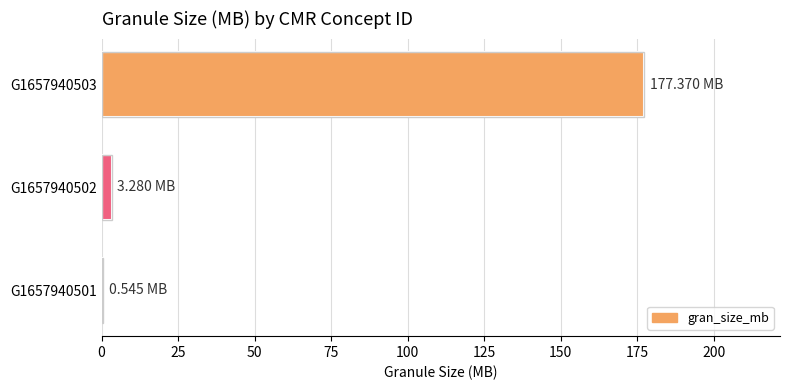

Are the bars horizontal?

Yes